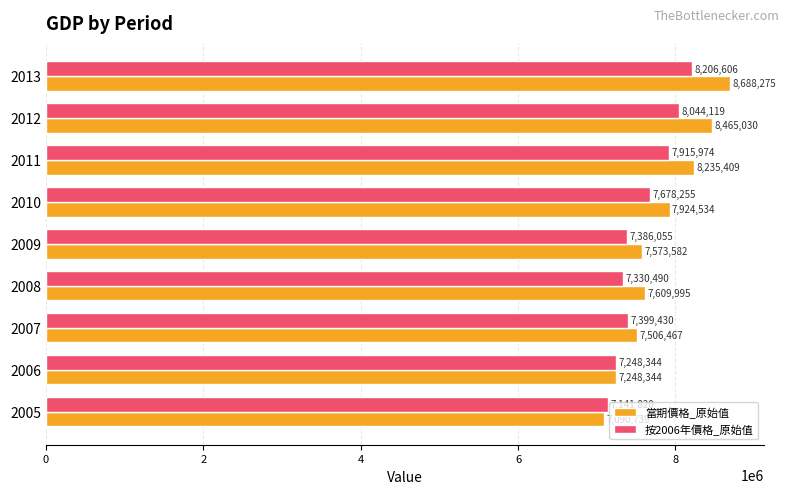

Which series has the widest spread of values?

當期價格_原始值